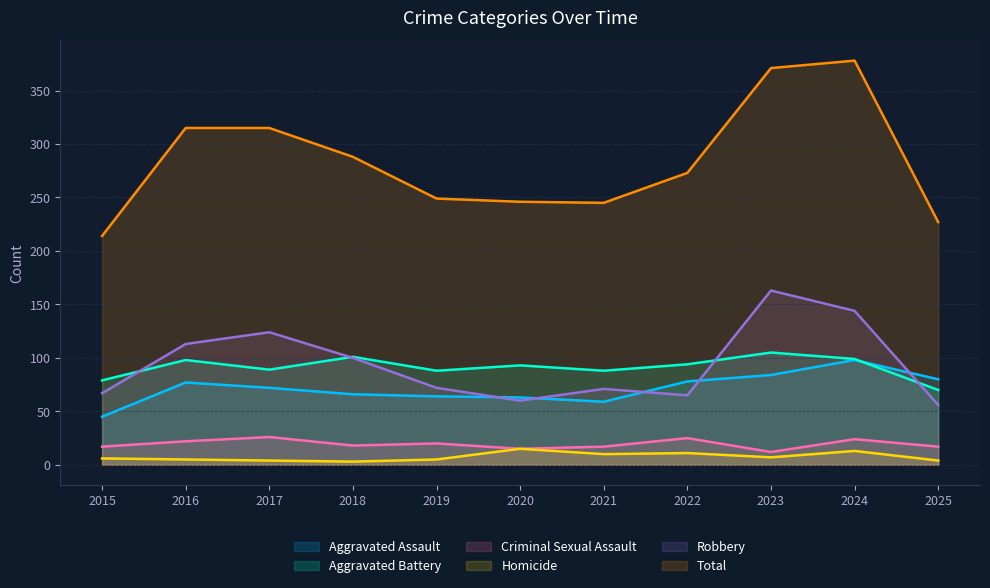

Is it true that Homicide equals 15 at 2020?

True